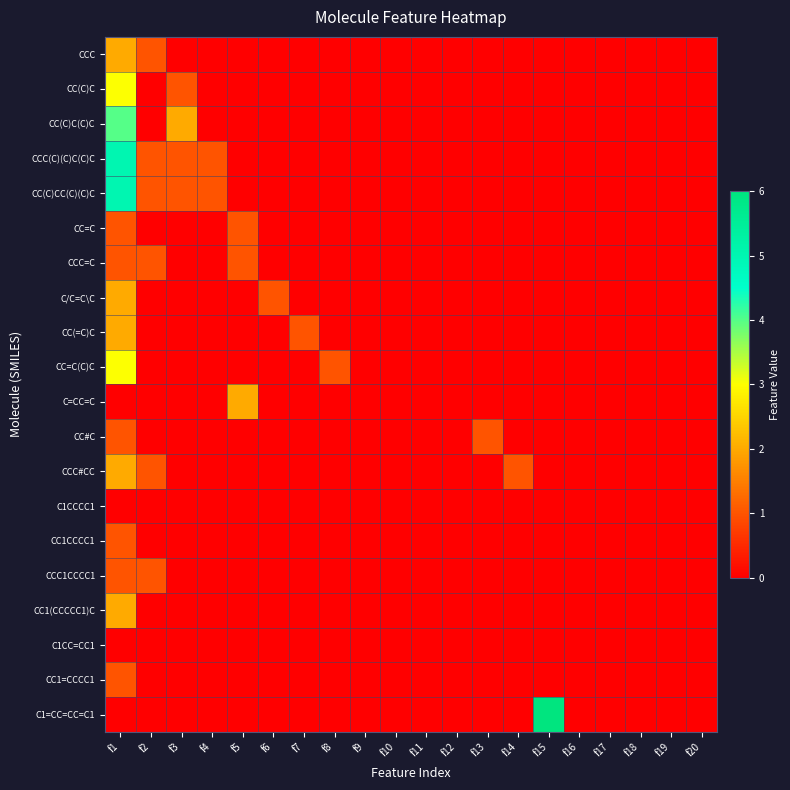

At how many categories does at least one series exceed 2?

2